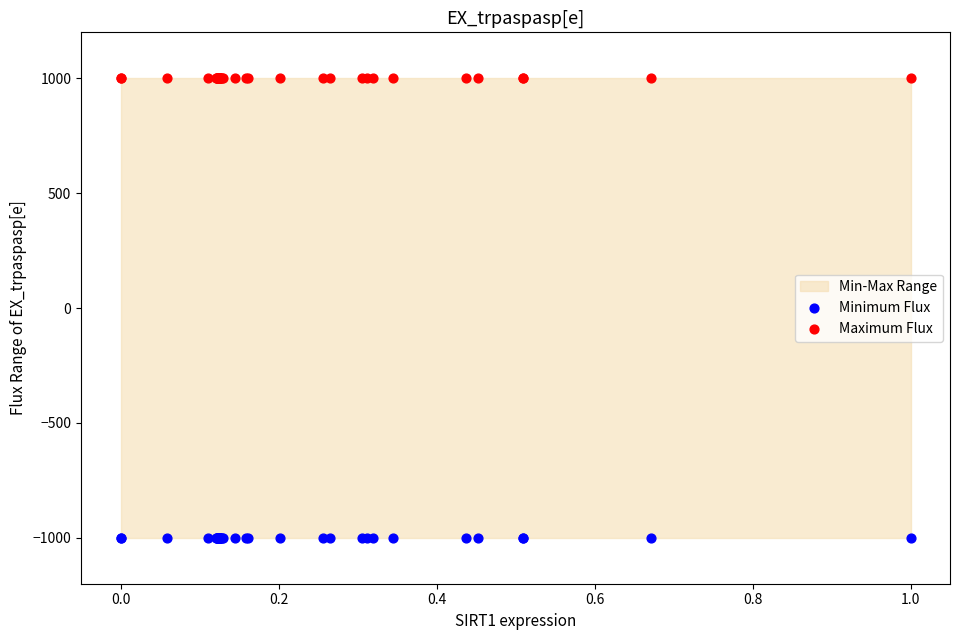

Which series reaches the maximum Y coordinate?

Maximum Flux